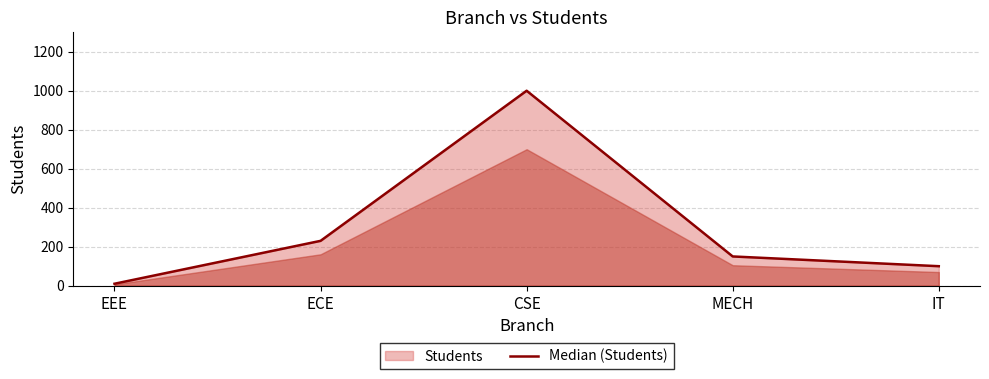

Reading left to right, extract all data points from this chart.

EEE=10	ECE=230	CSE=1000	MECH=150	IT=100